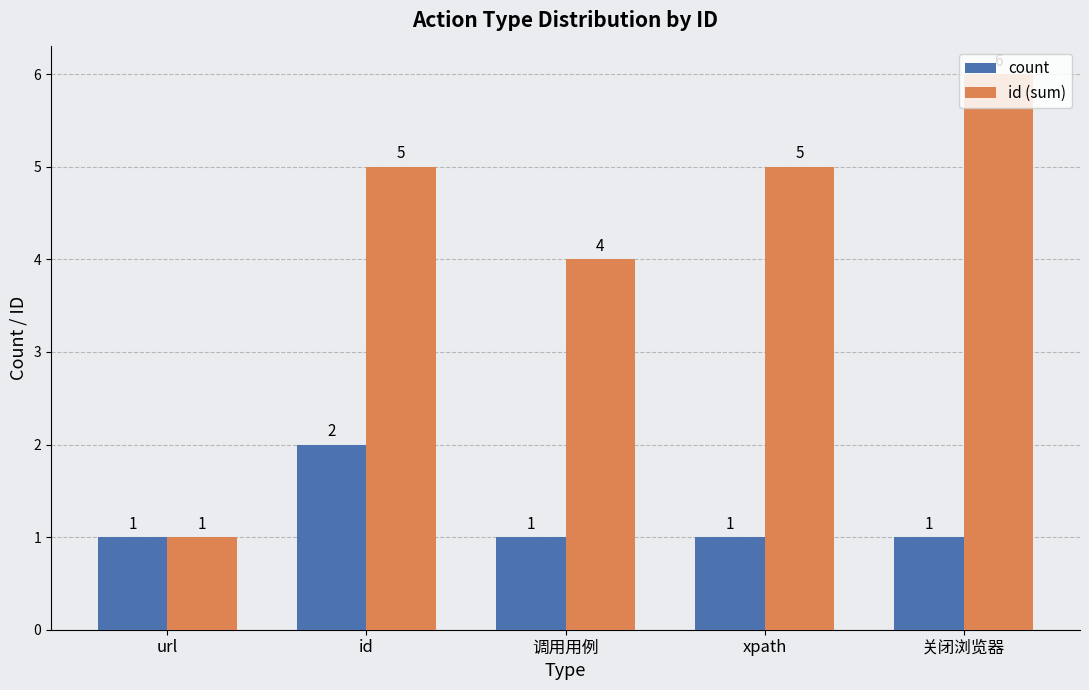

What is the value of the count bar at the 4th from the left?

1